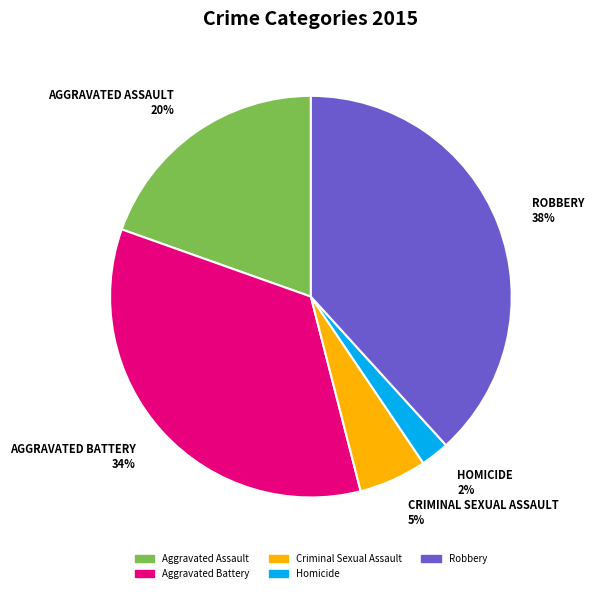

What percentage is the Criminal Sexual Assault slice, to the nearest percent?

5%